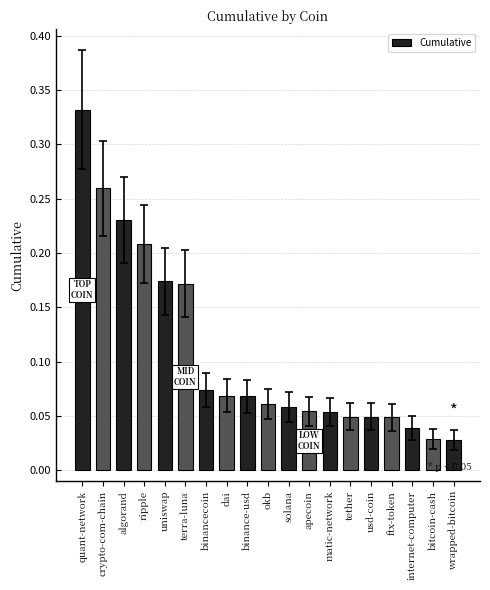

What is the label of the 4th bar from the left?

ripple